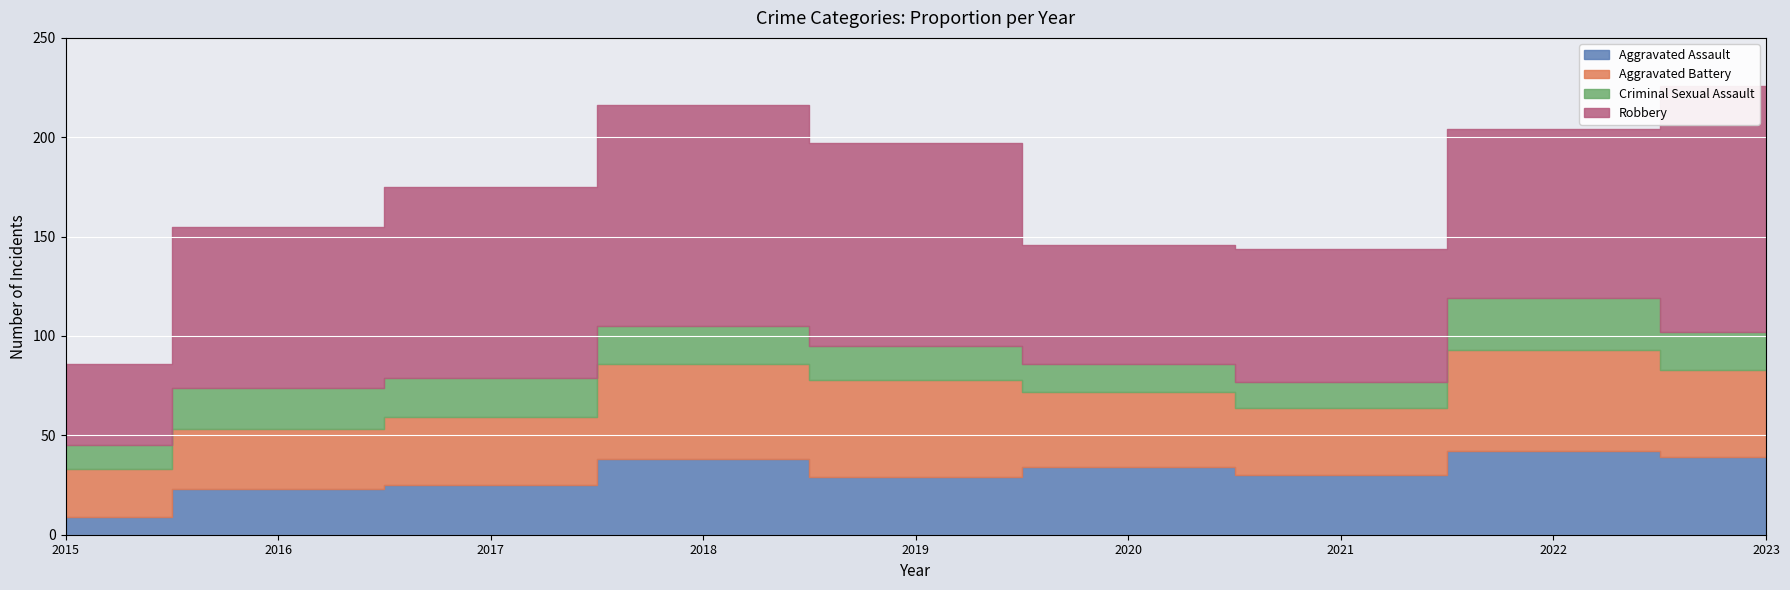

At how many categories does at least one series exceed 172?

5